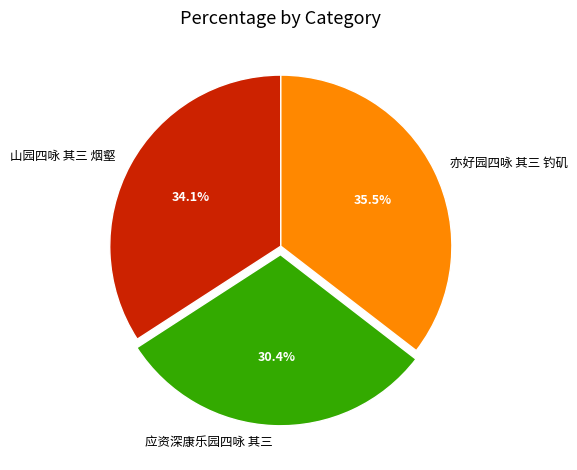

To the nearest percent, what is the average slice percentage?

33%